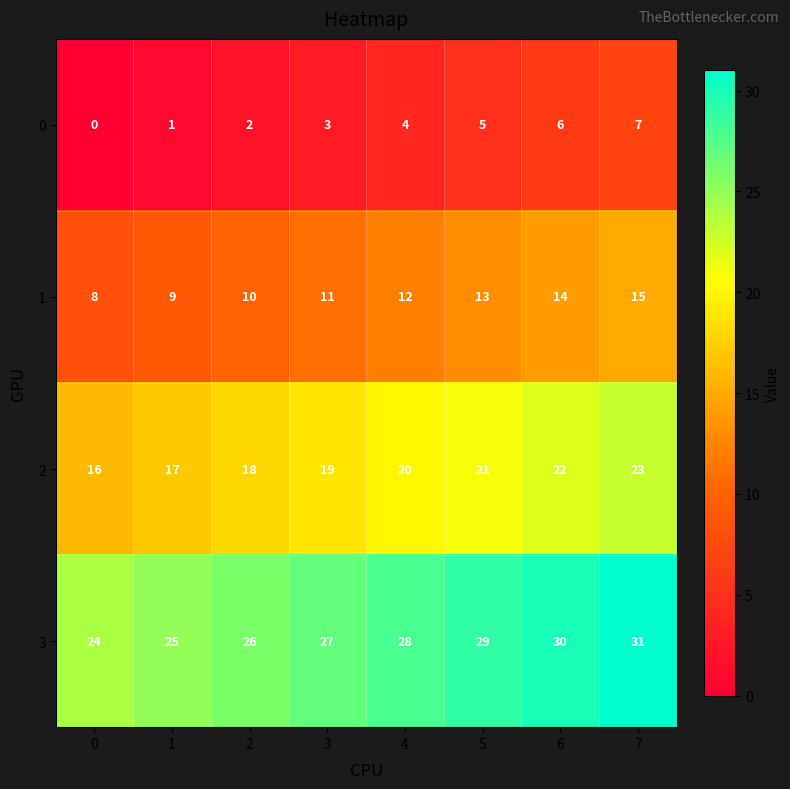

What is the difference between the maximum and minimum values in the 3 series?

7